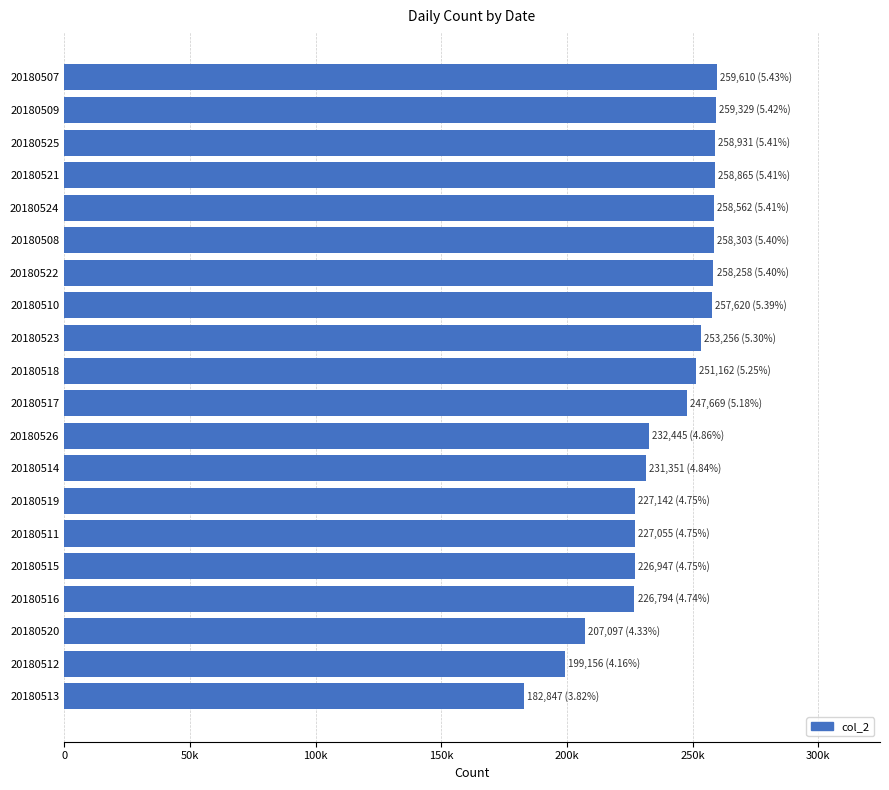

Are the bars horizontal?

Yes